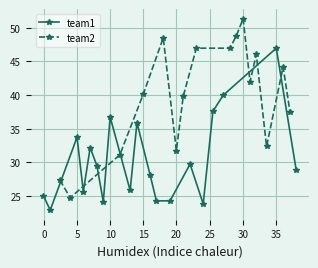

What is the minimum value for team1?

22.9